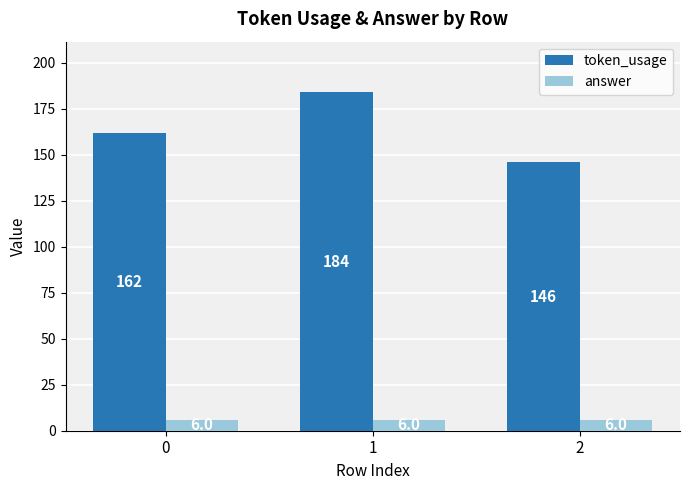

How many groups of bars are there?

3